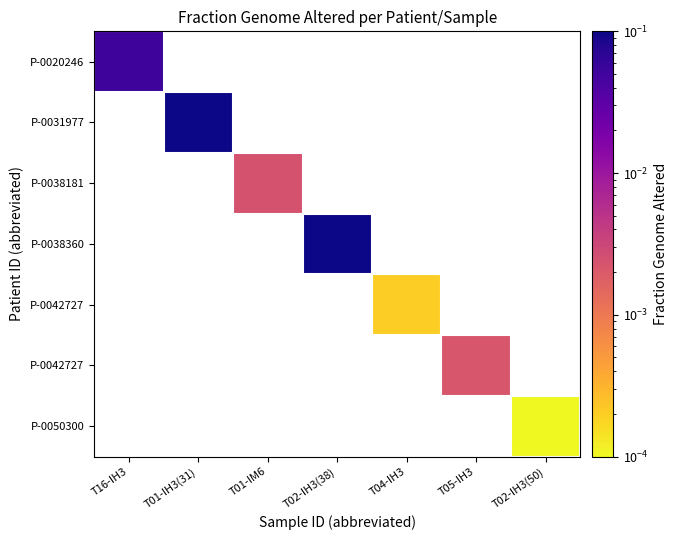

At how many categories does at least one series exceed 0?

7